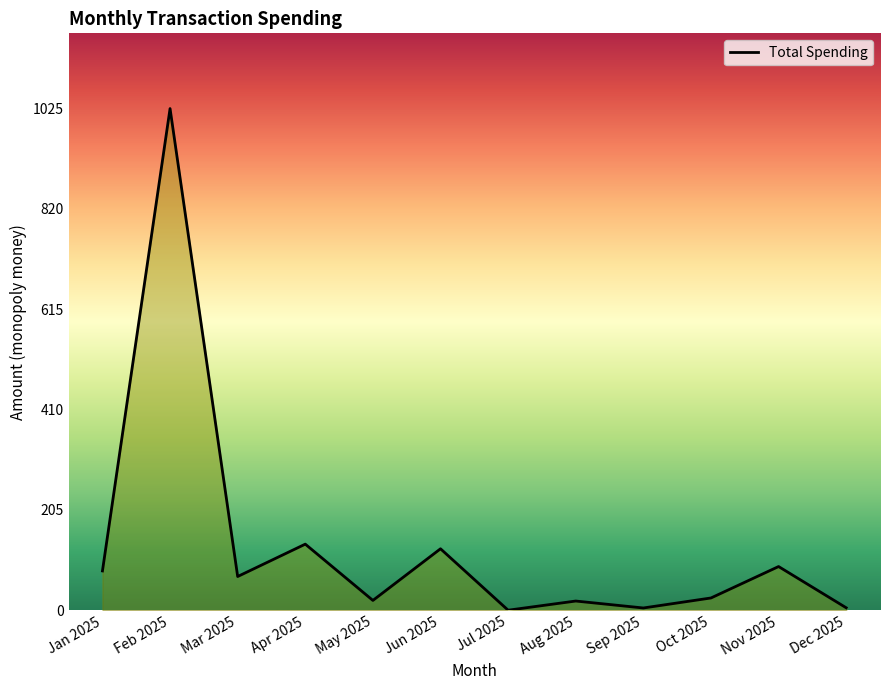

What is the difference between the maximum and minimum values?

1025.0